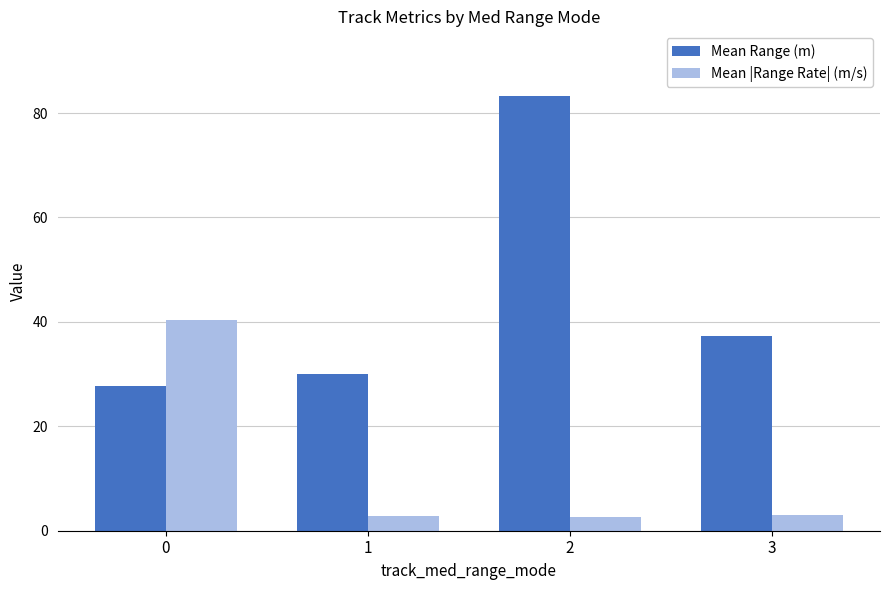

Are the bars horizontal?

No